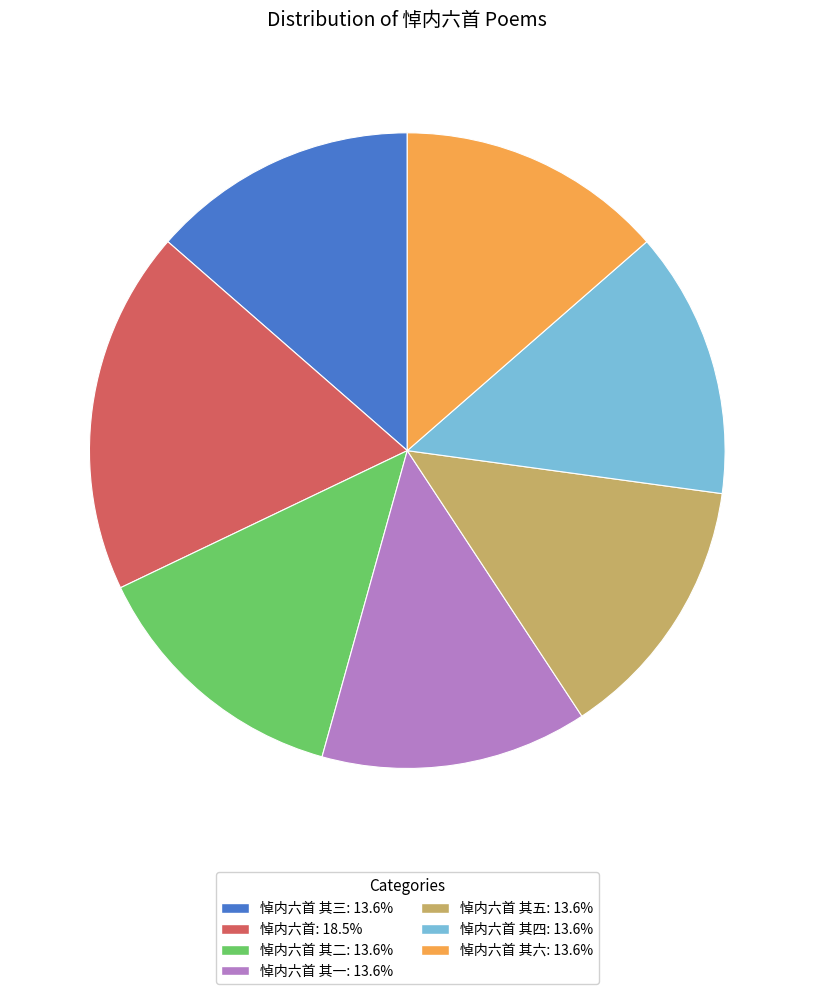

Do 悼内六首 其四: 13.6% and 悼内六首 其二: 13.6% together represent more than half of the pie?

No